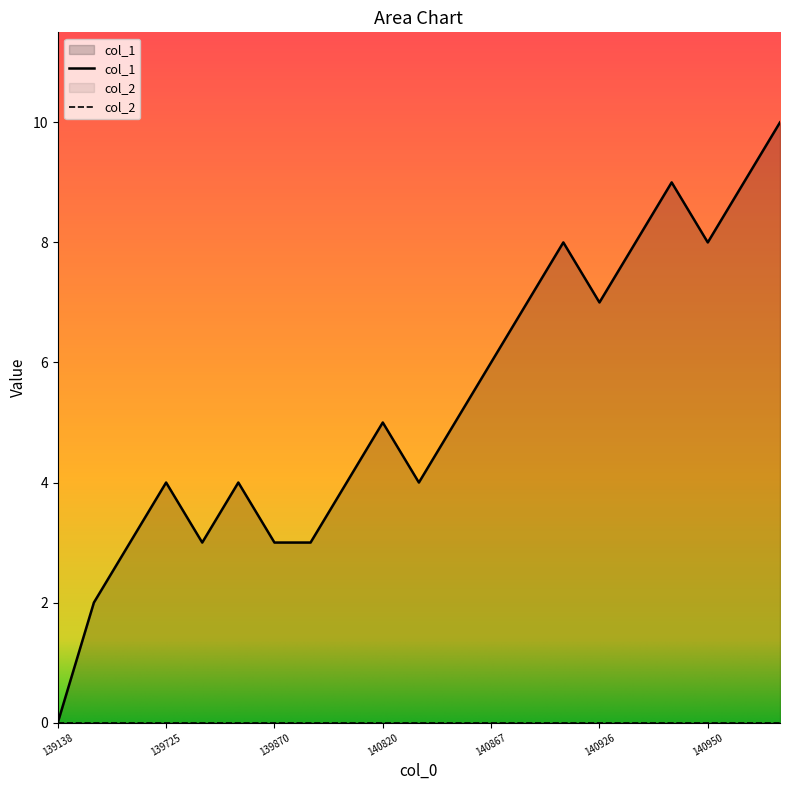

Which series has the largest range (max minus min)?

col_1